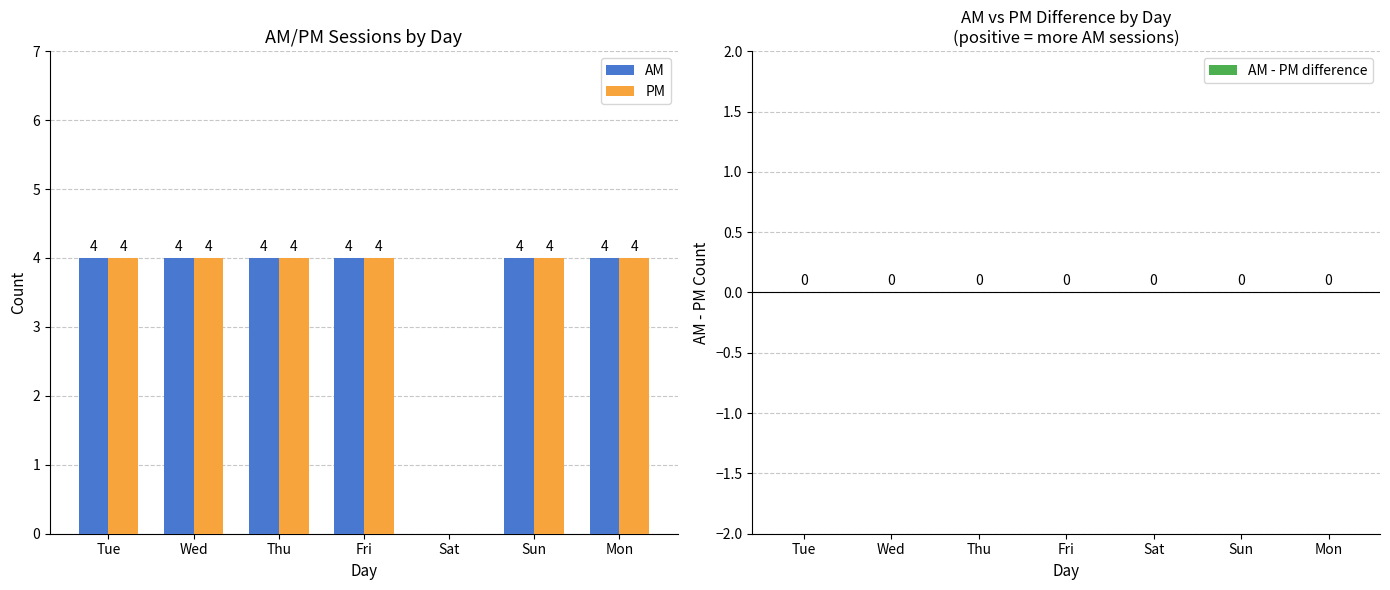

The value of AM at Wed is 4. True or false?

True